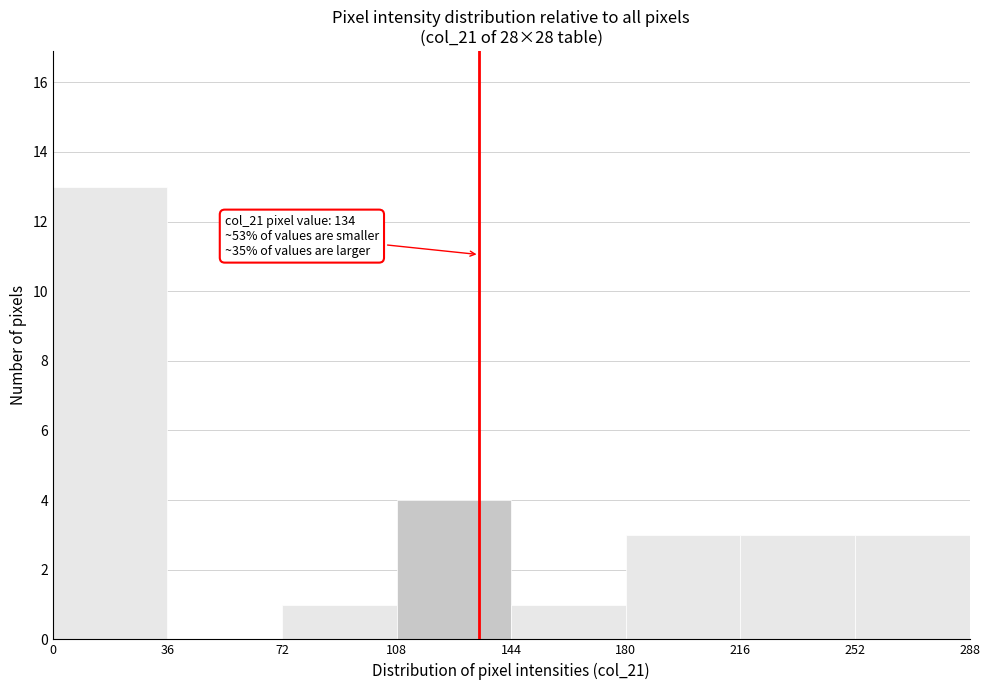

Which range on the x-axis has the tallest bar?

0 to 36